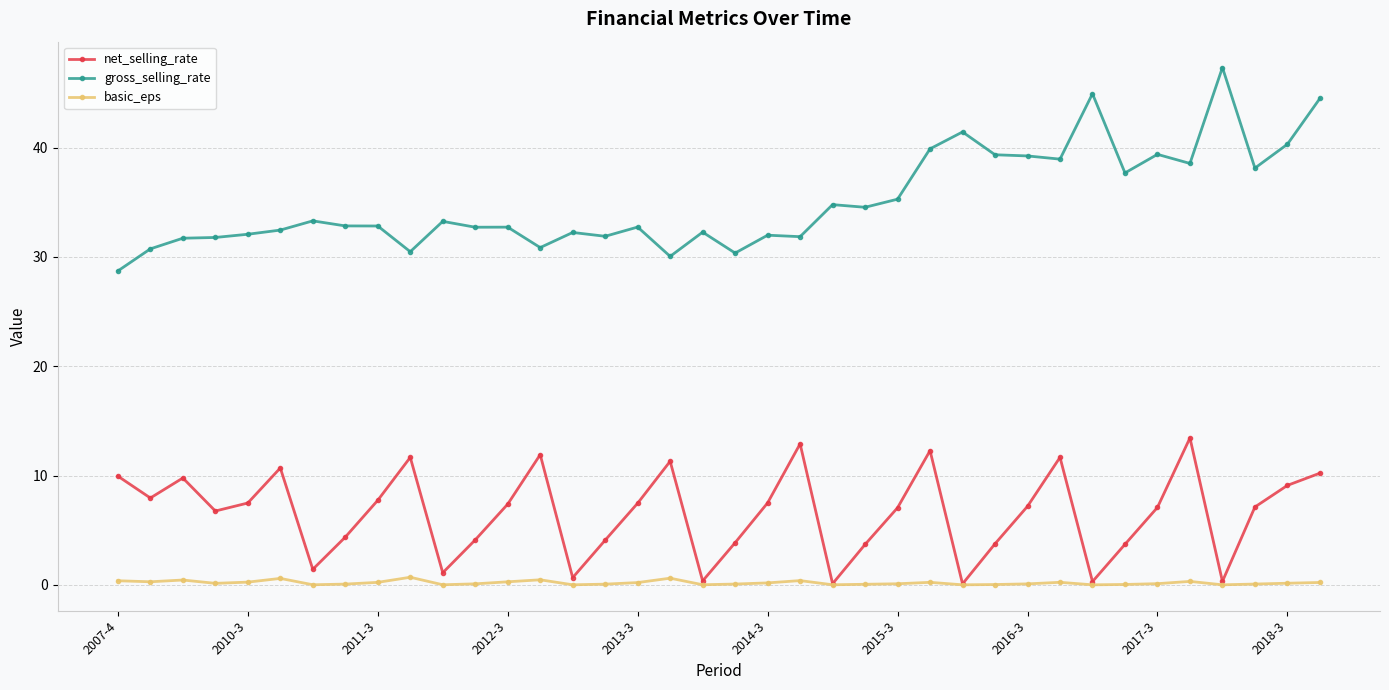

True or false: basic_eps has more than 0 points higher than both neighbors.

True